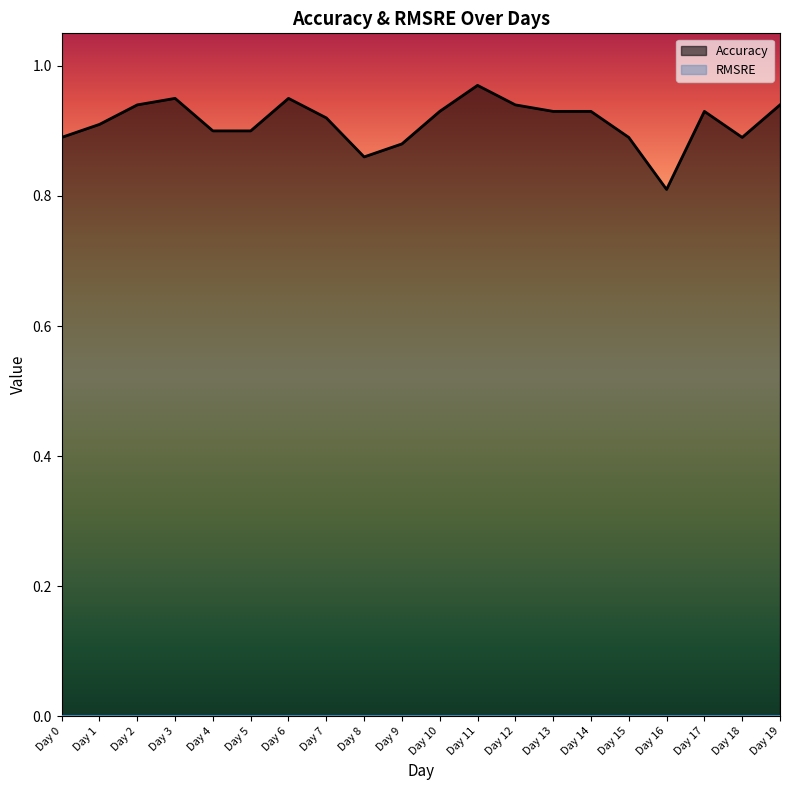

What is the value of the 1st point from the left?

0.9